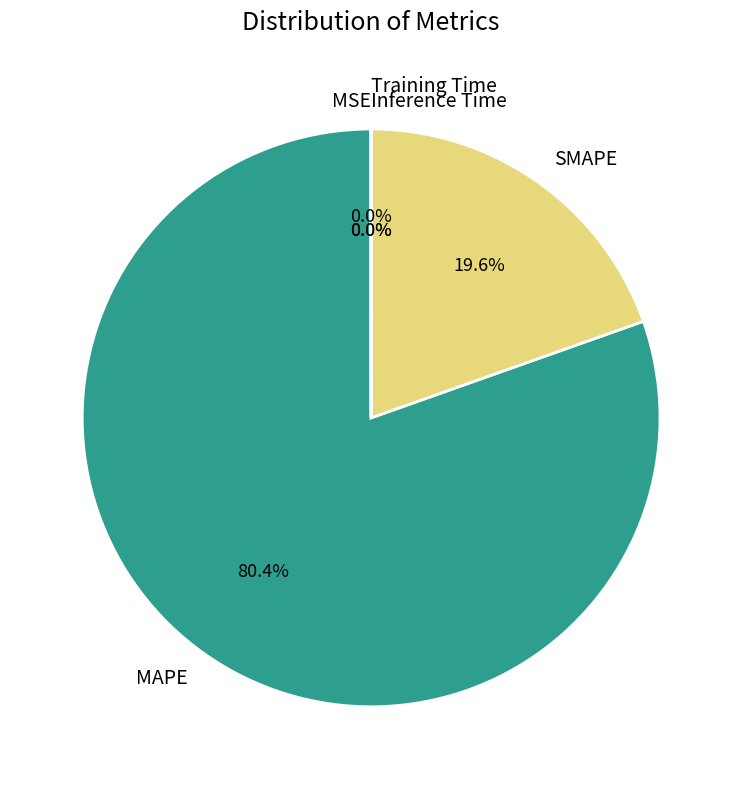

What is the largest slice in the pie chart?

MAPE